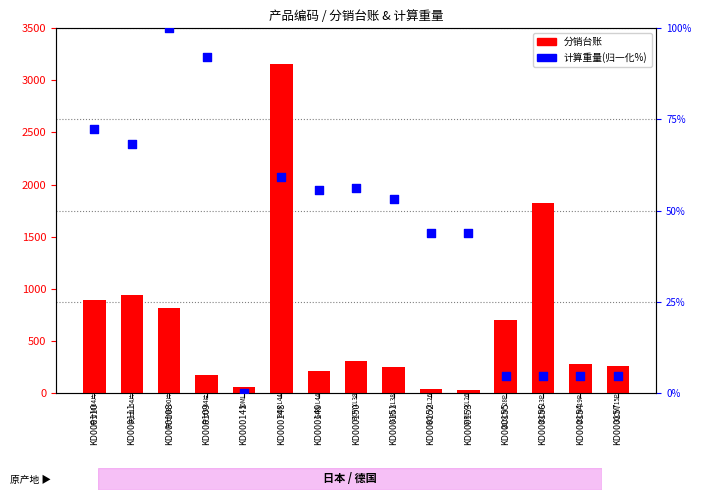

Which series has the widest spread of Y values?

分销台账